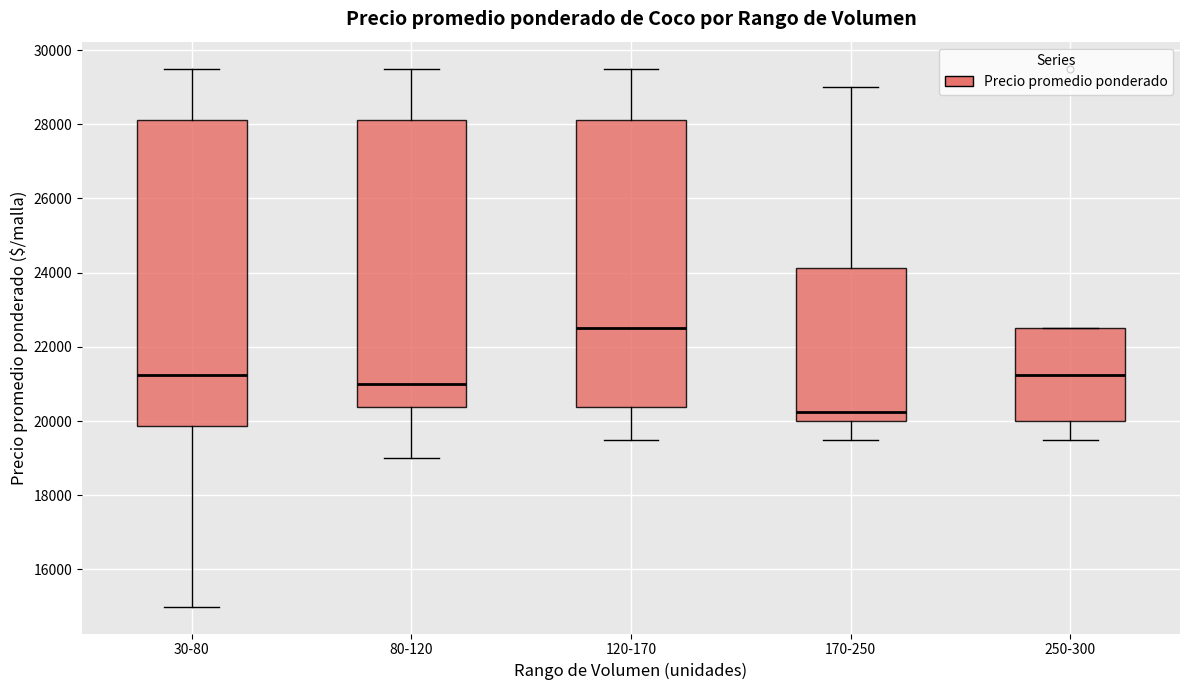

Where is the upper edge of the box for 170-250 on the y-axis? The values are not printed on the chart, so give them approximately, as read against the axis.

24200